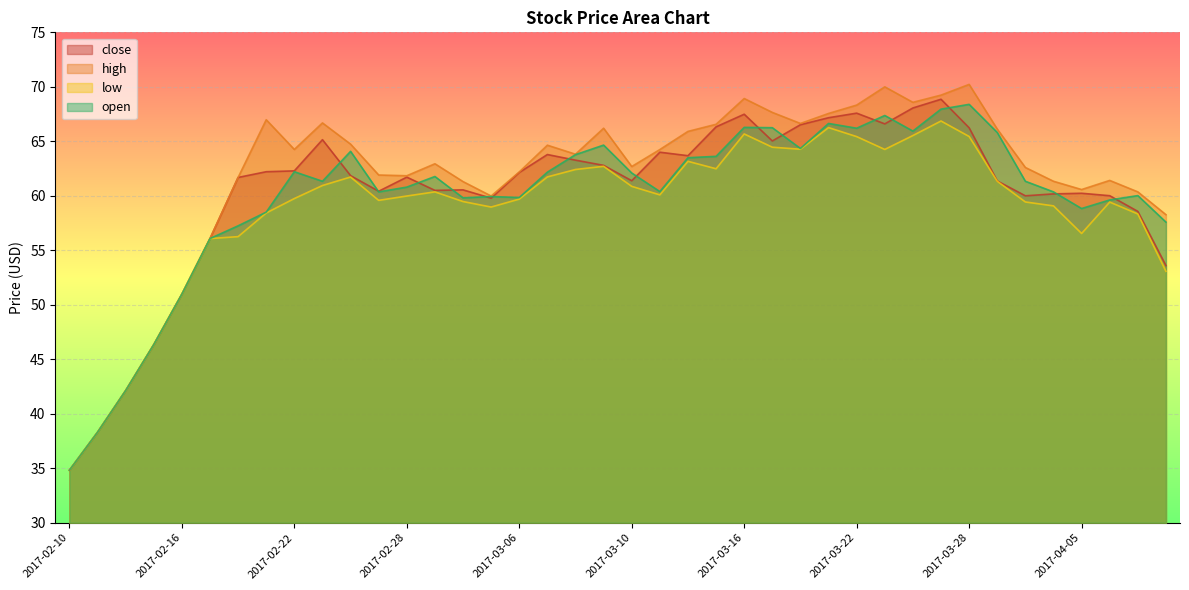

How many data points in open are above 61?

21